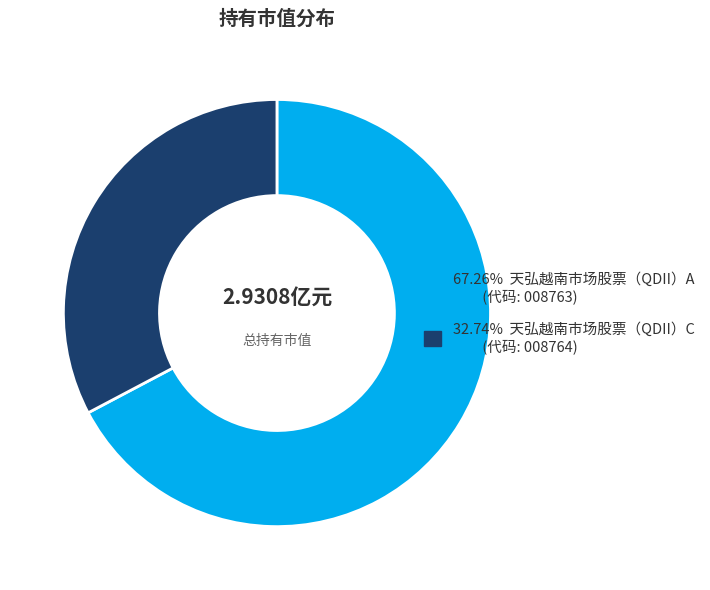

Does any single category account for the majority?

Yes